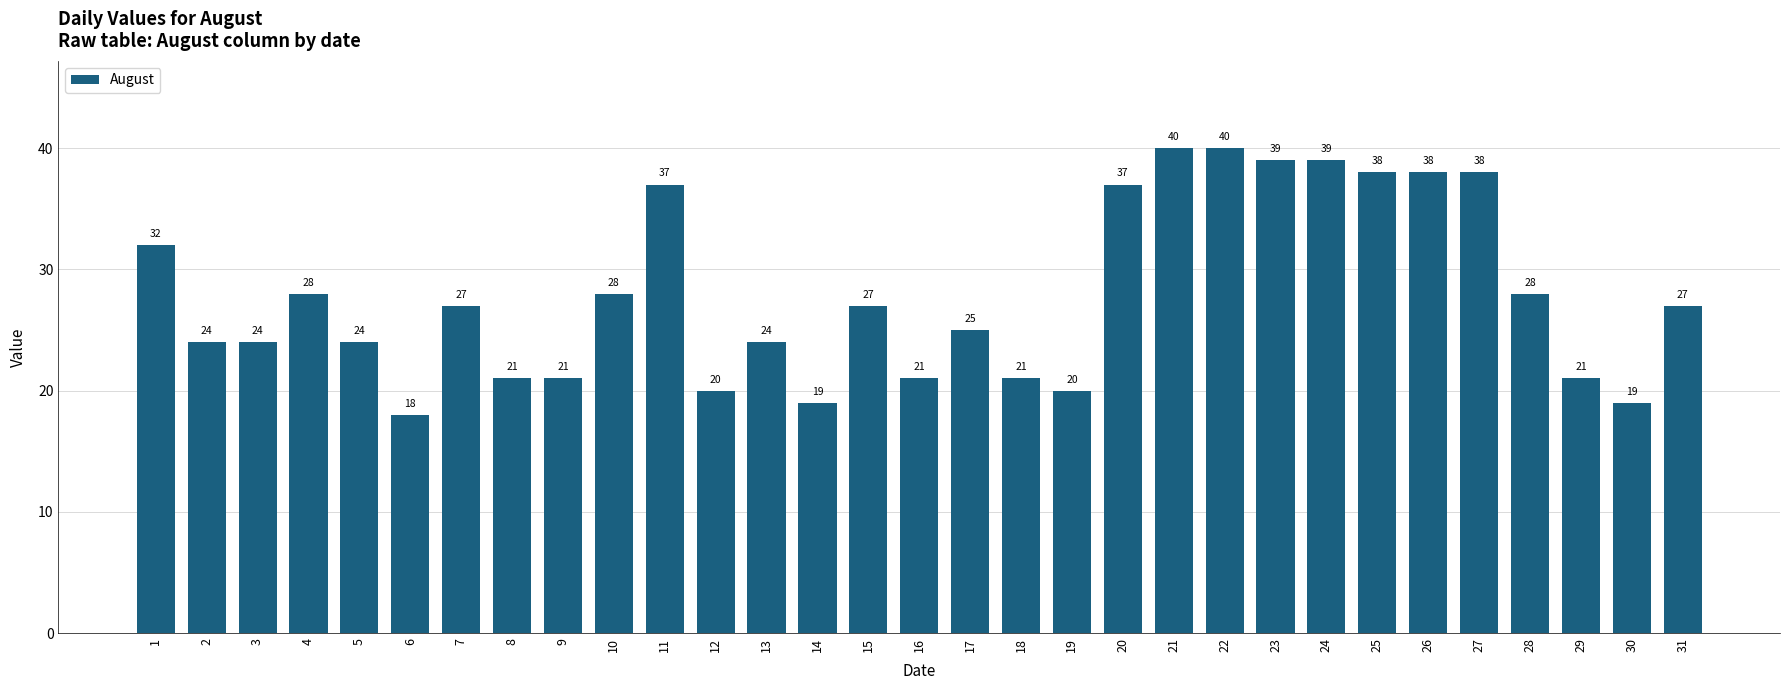

What is the change in value from 3 to 28?

+4